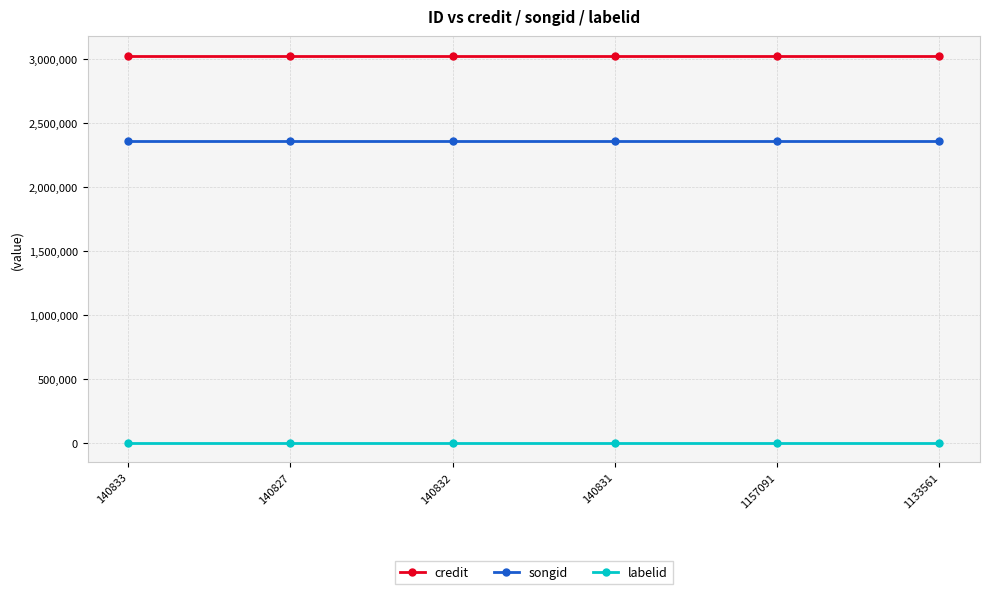

True or false: songid and labelid intersect in this chart.

False